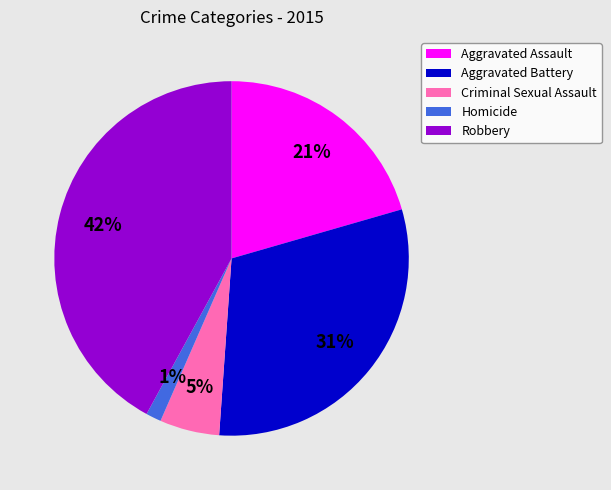

To the nearest percent, what percentage of the pie is Homicide?

1%